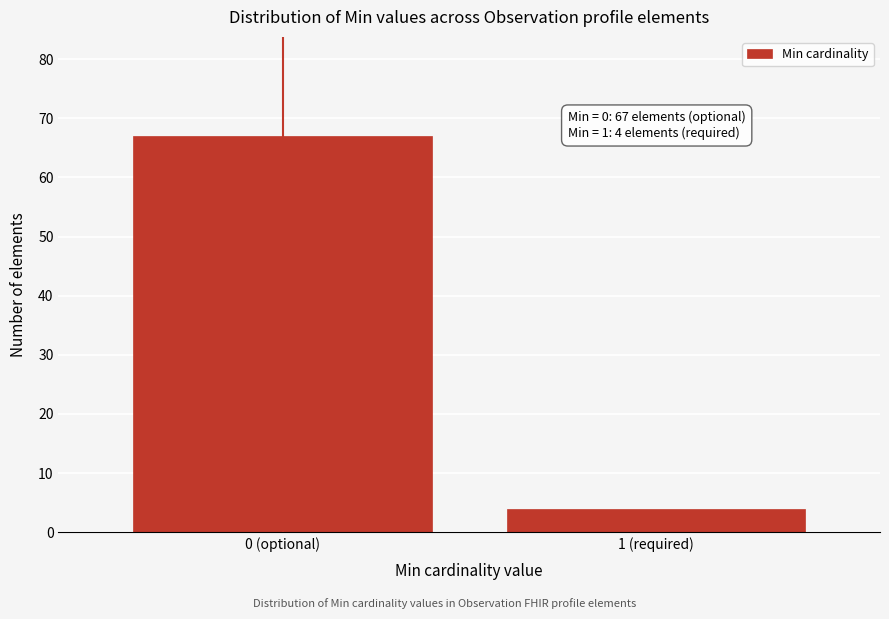

Reading right to left, extract all data points from this chart.

4	67